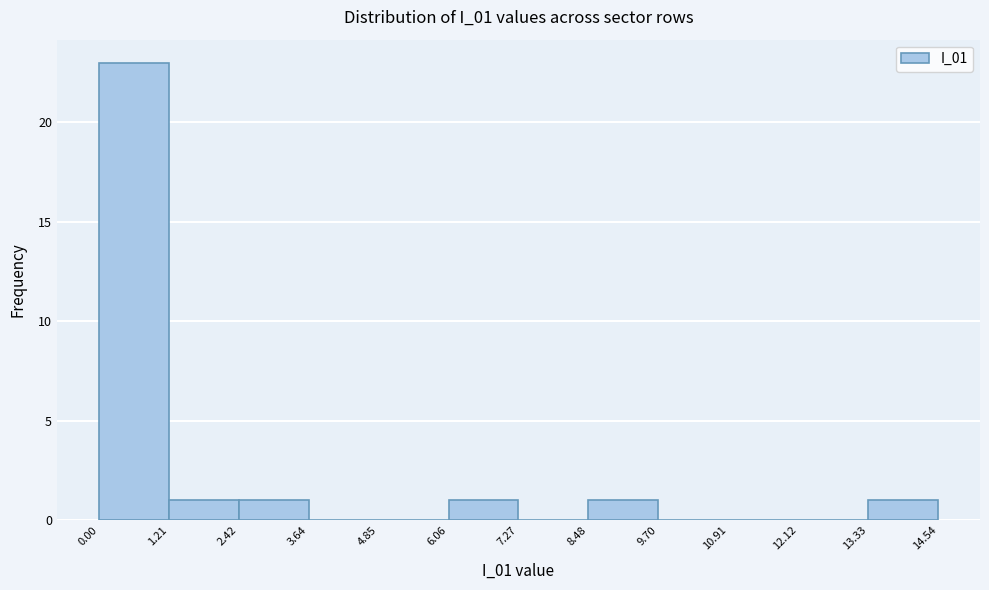

Reading left to right, list every bar in this chart as the range it spans on the x-axis followed by its height. The values are not printed on the chart, so give them approximately, as read against the axis.

0.00 to 1.21: 23
1.21 to 2.42: 1
2.42 to 3.64: 1
3.64 to 4.85: 0
4.85 to 6.06: 0
6.06 to 7.27: 1
7.27 to 8.48: 0
8.48 to 9.70: 1
9.70 to 10.91: 0
10.91 to 12.12: 0
12.12 to 13.33: 0
13.33 to 14.54: 1